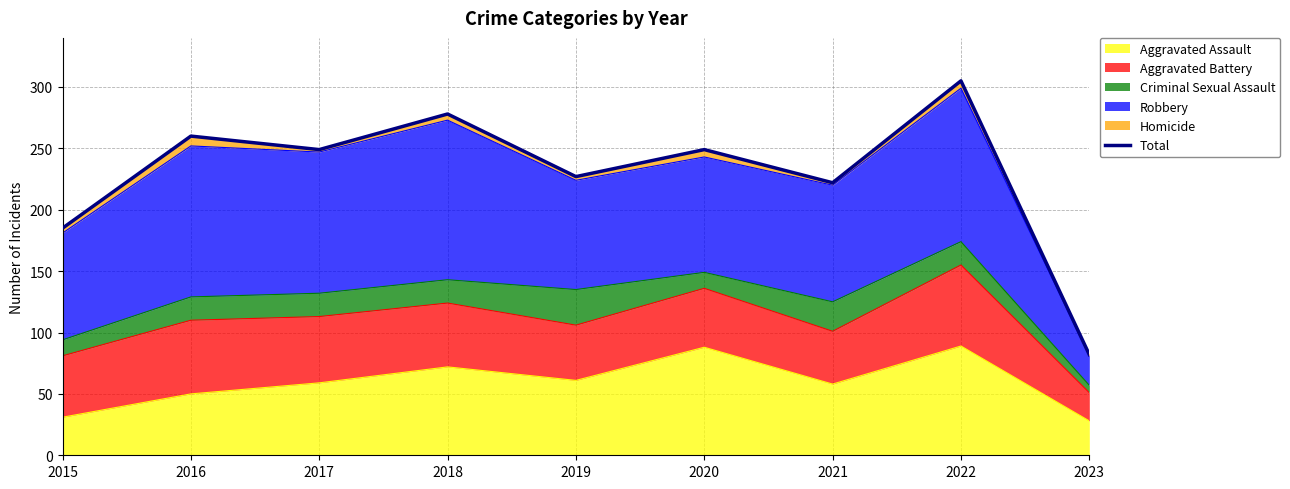

What is the change in value from 2017 to 2022?

+56